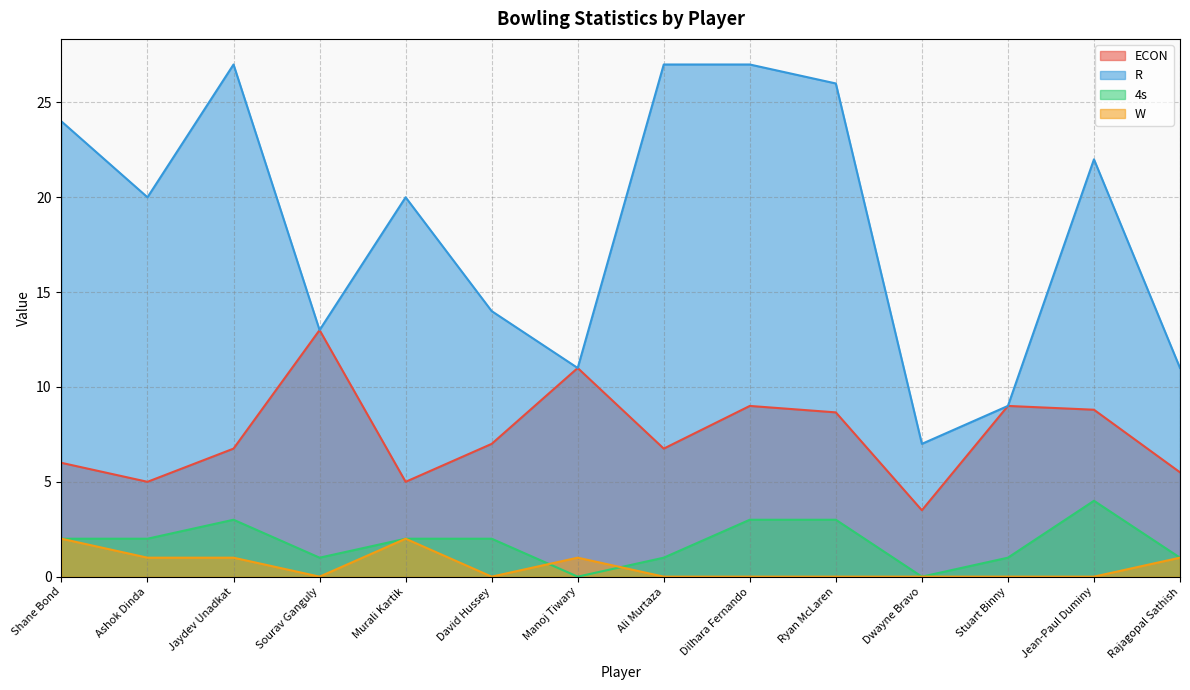

Which series has the widest spread of values?

R